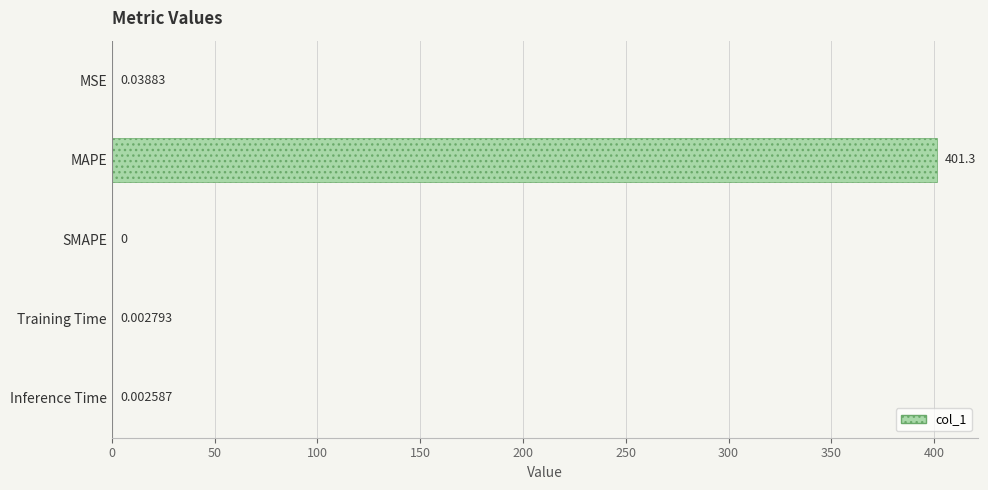

Does the chart contain stacked bars?

No